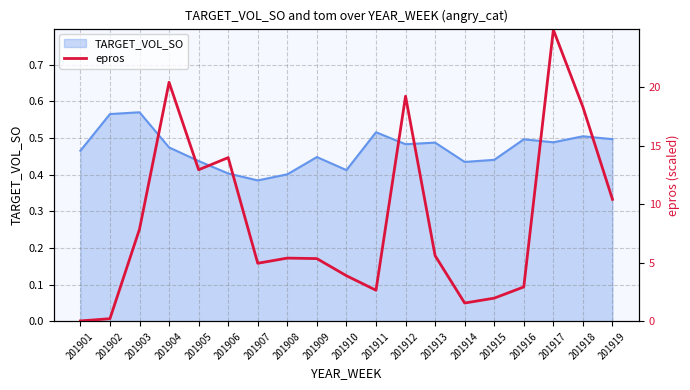

Read the value at 201909.

5.3